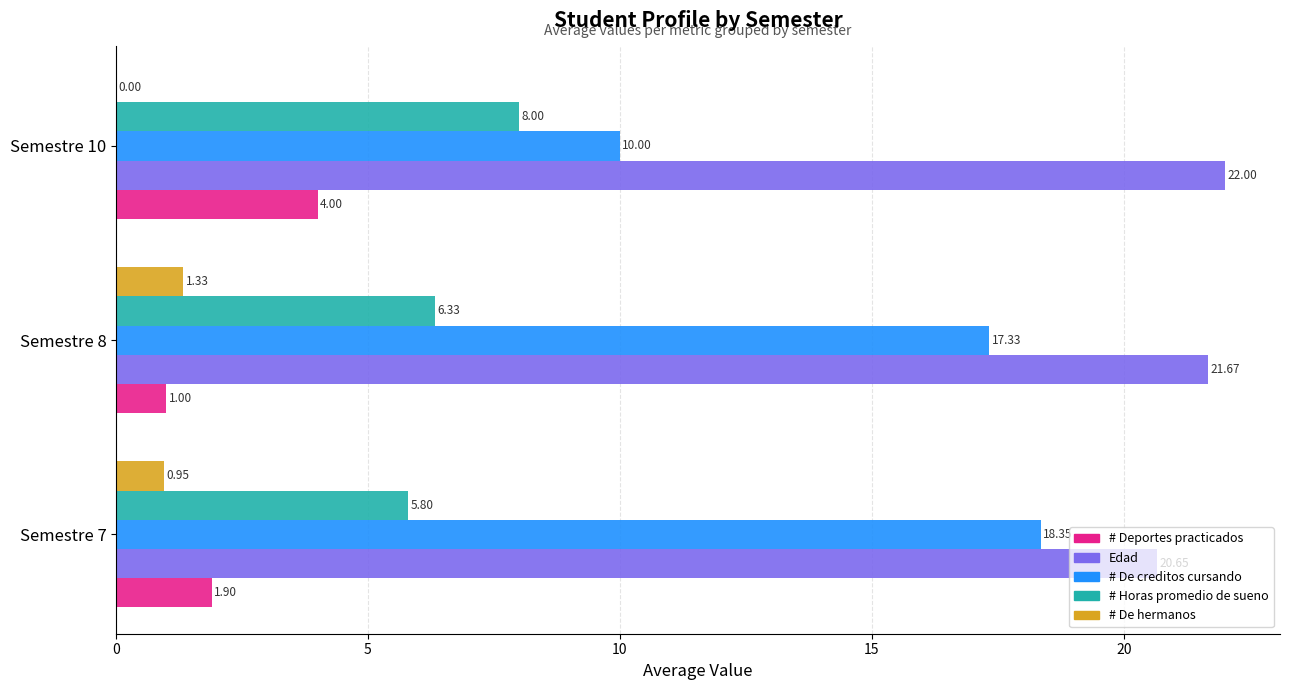

Between Semestre 7 and Semestre 10, which series saw the biggest shift?

# De creditos cursando